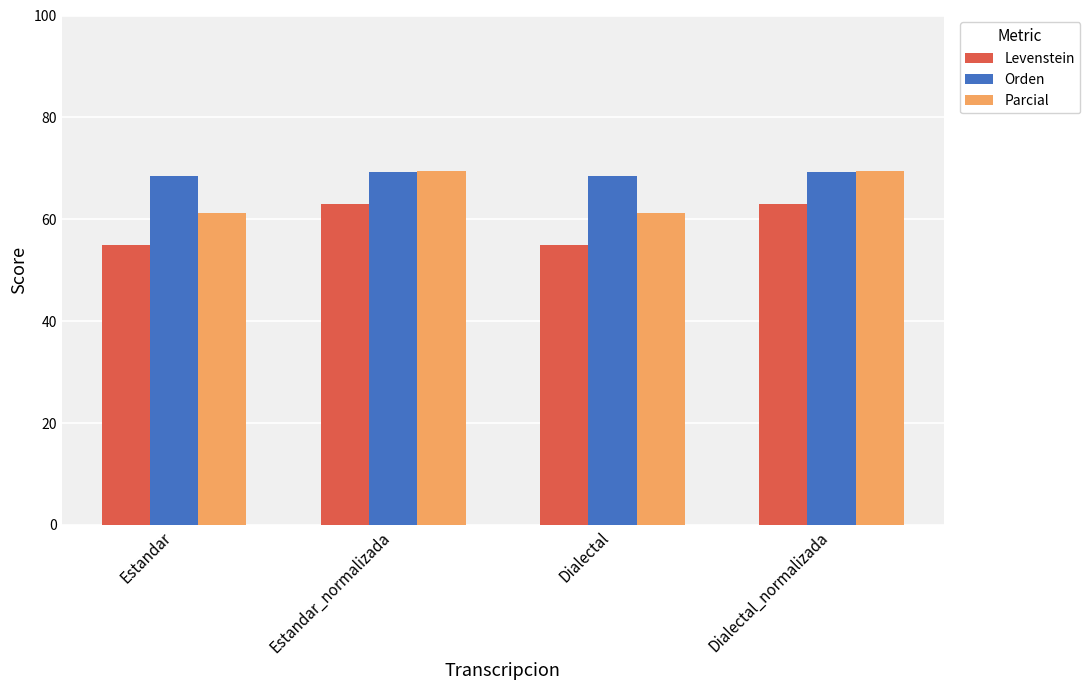

What is the maximum value for Parcial?

69.4